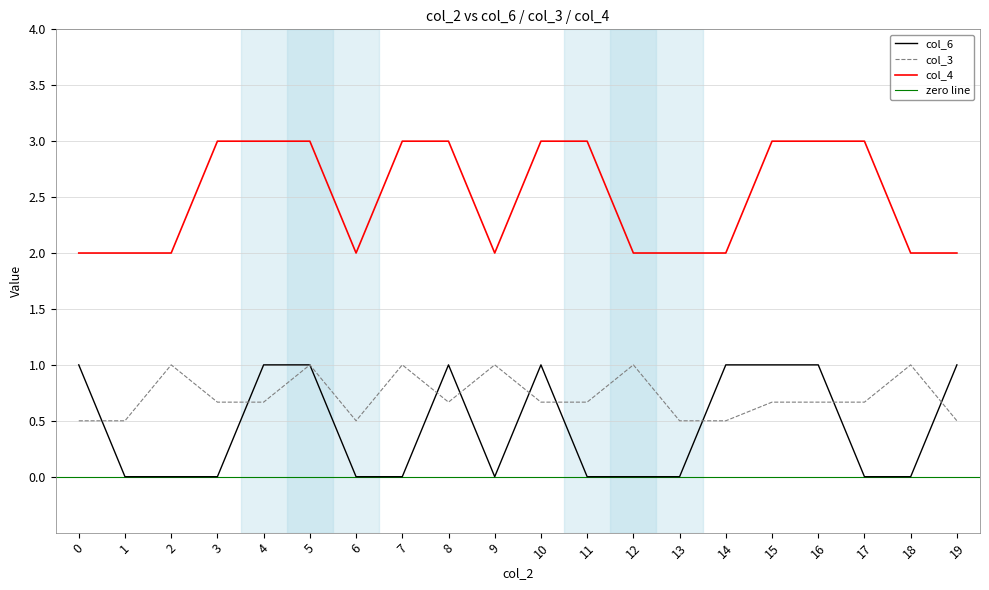

What is the highest value of the col_3 series?

1.0